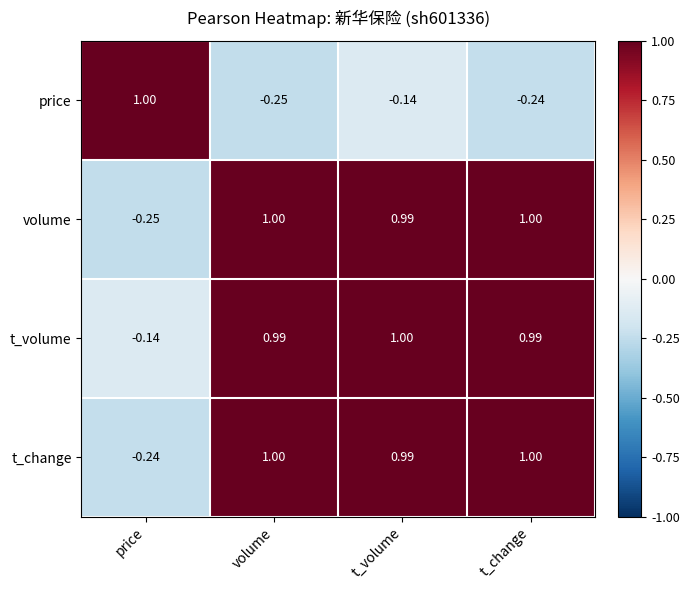

Which category has the lowest value in the volume series?

price